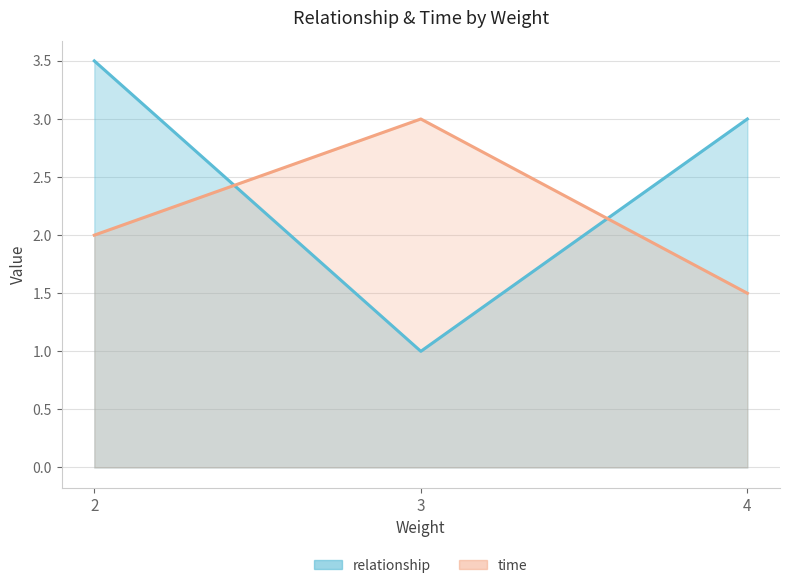

List the series in order of their peak value, lowest first.

time, relationship